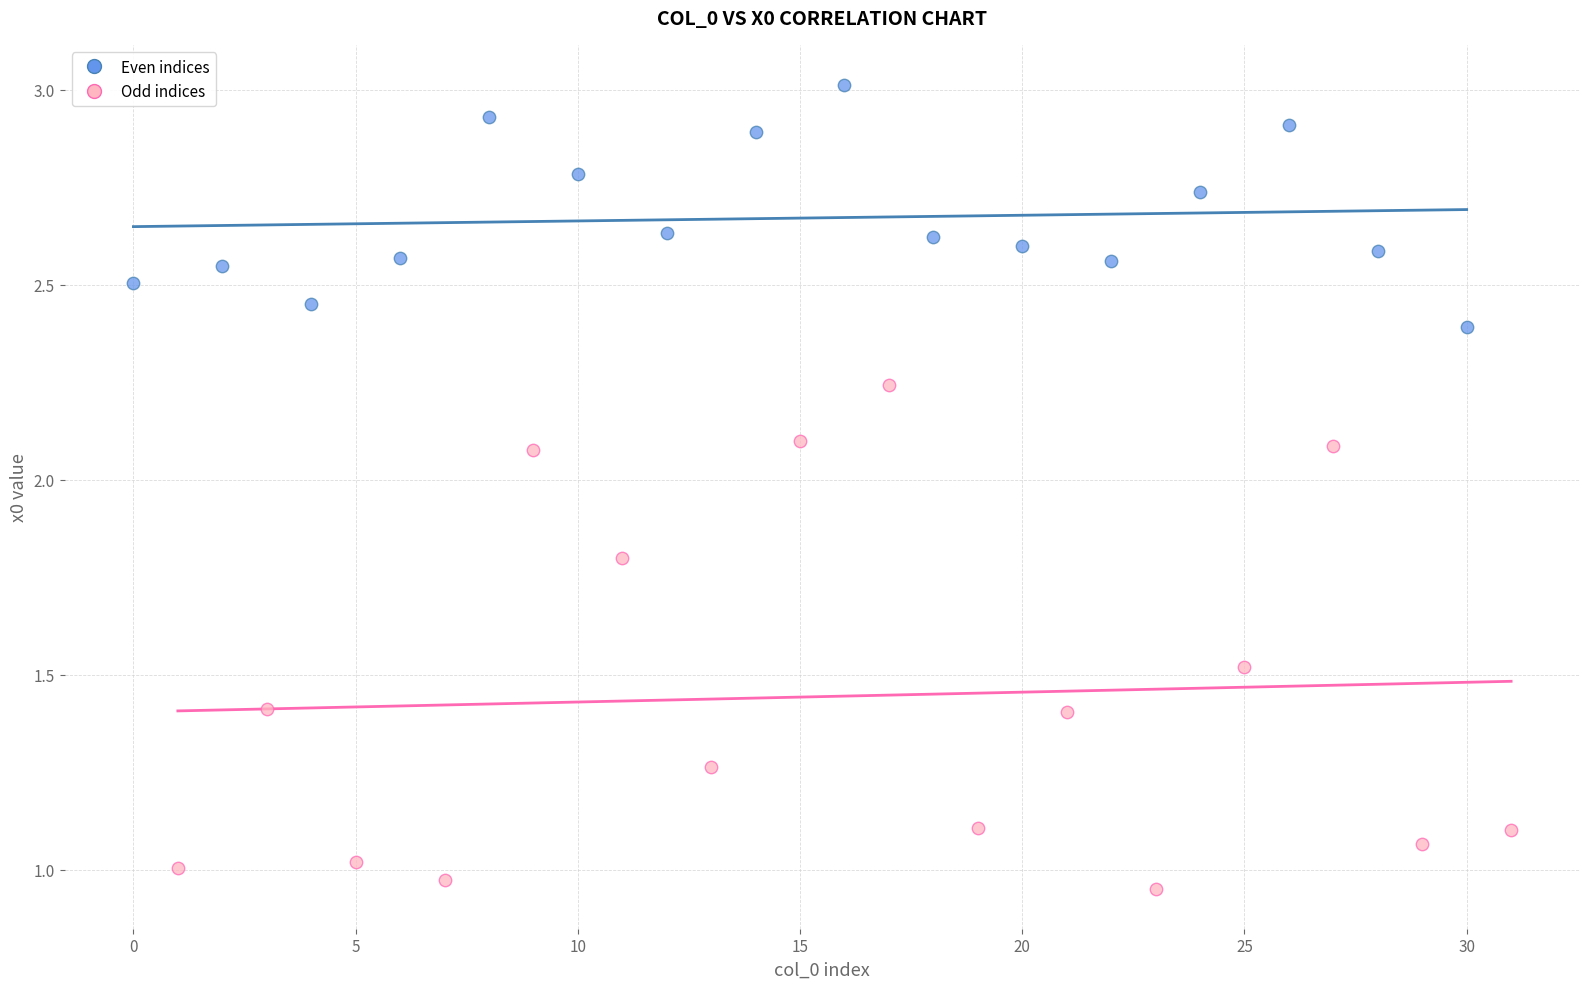

Which series reaches the maximum Y coordinate?

Even indices